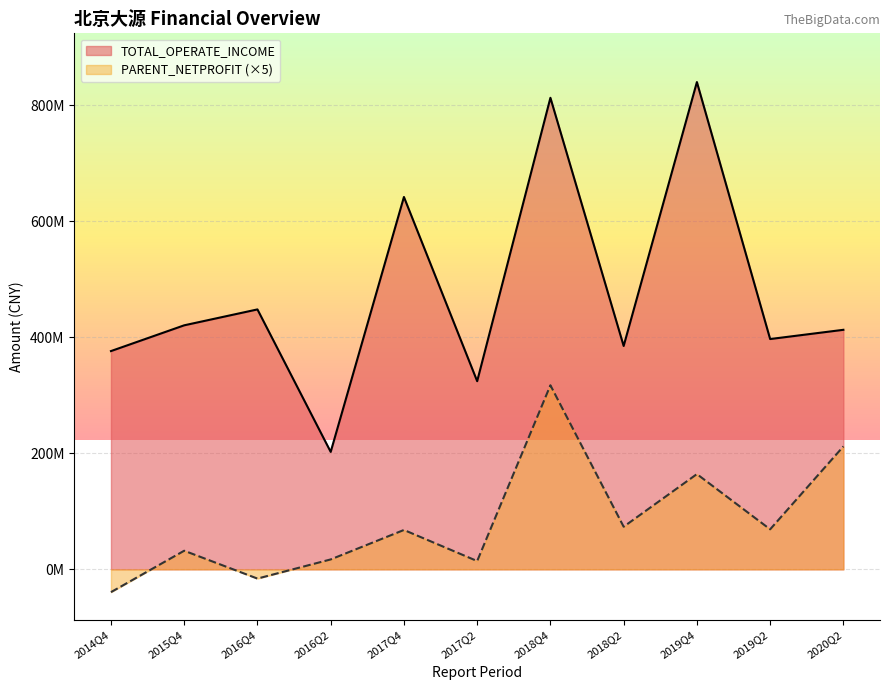

What is the lowest value of the TOTAL_OPERATE_INCOME series?

202502509.5